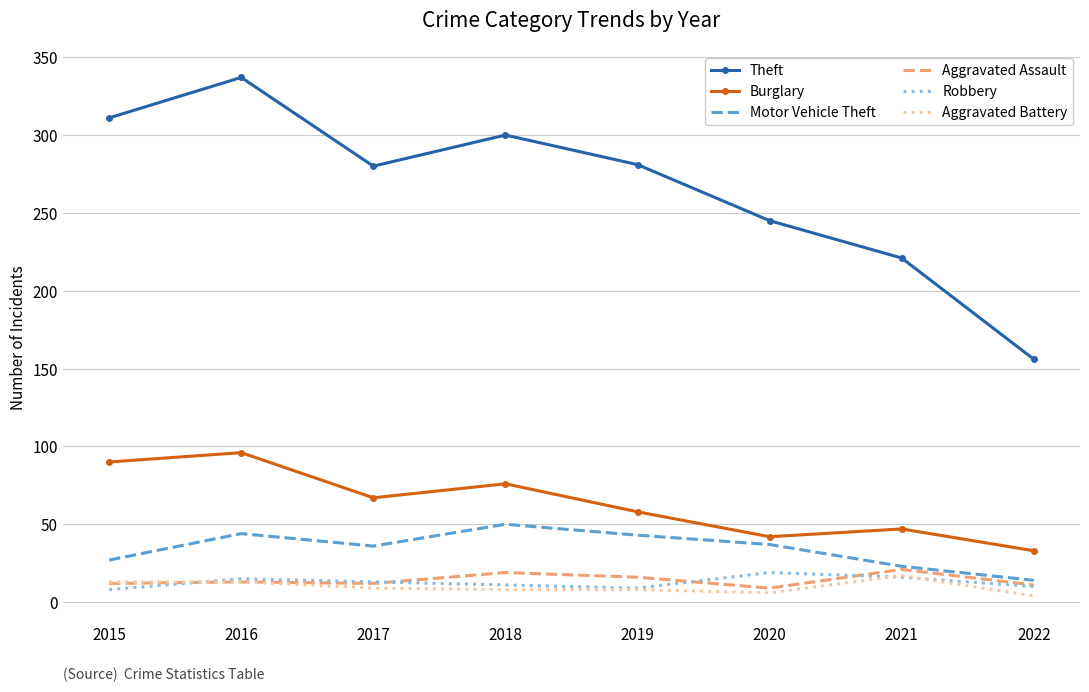

The Aggravated Assault series shows 31 at 2018. True or false?

False